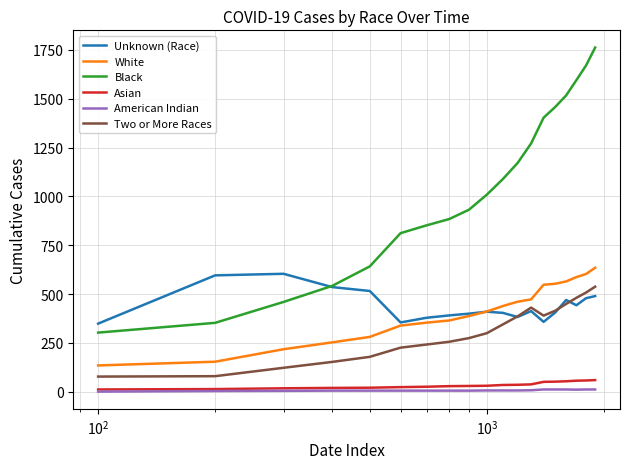

How many lines are shown in the chart?

6